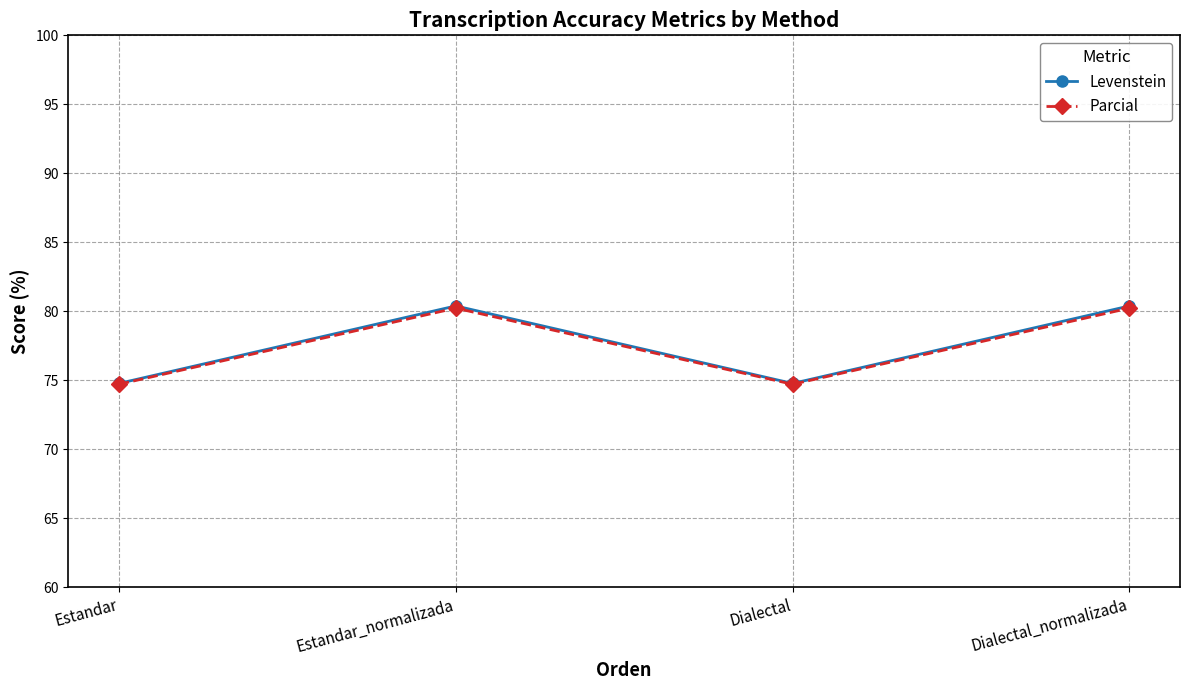

The value of Parcial at Dialectal is 115.8. True or false?

False